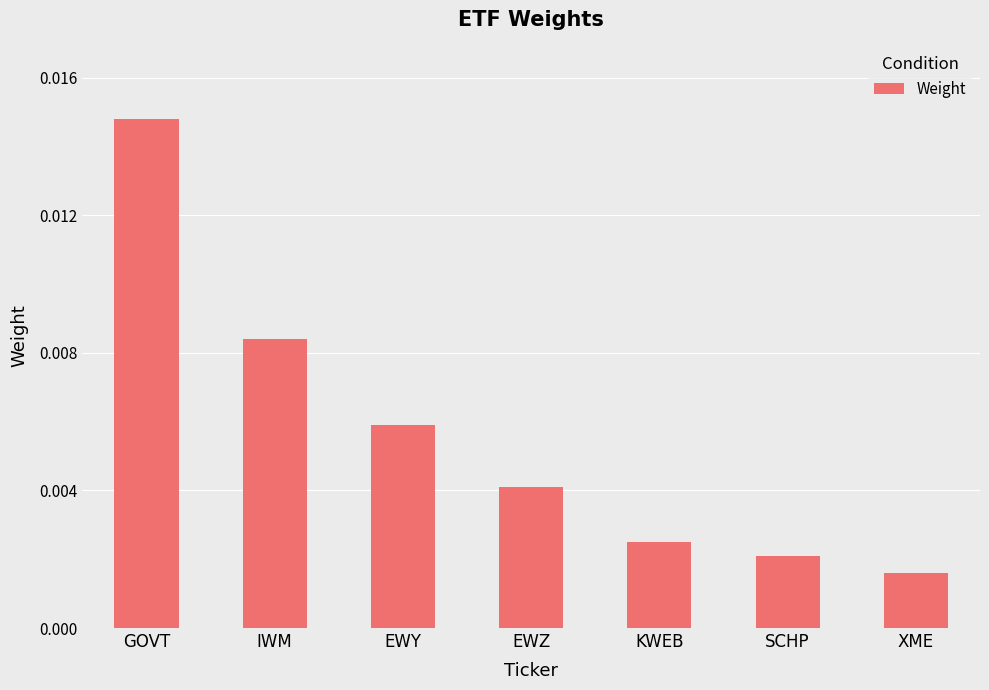

Are the bars grouped side by side (vs. stacked)?

No